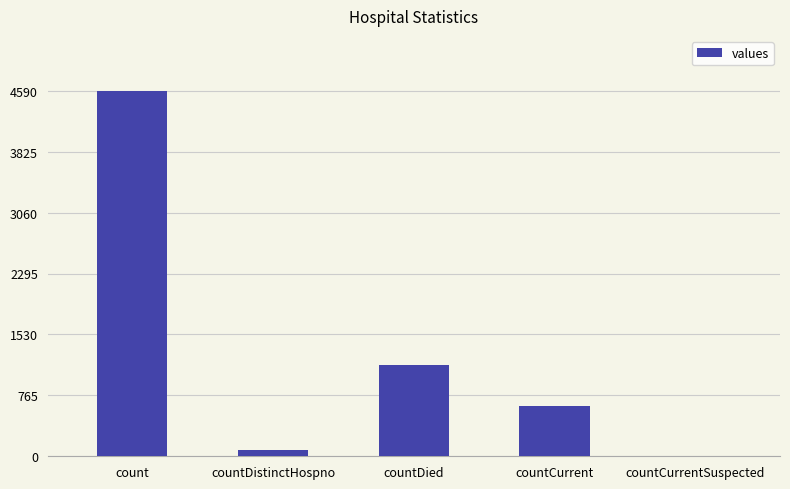

What is the sum of the values at count and countDied?

5739